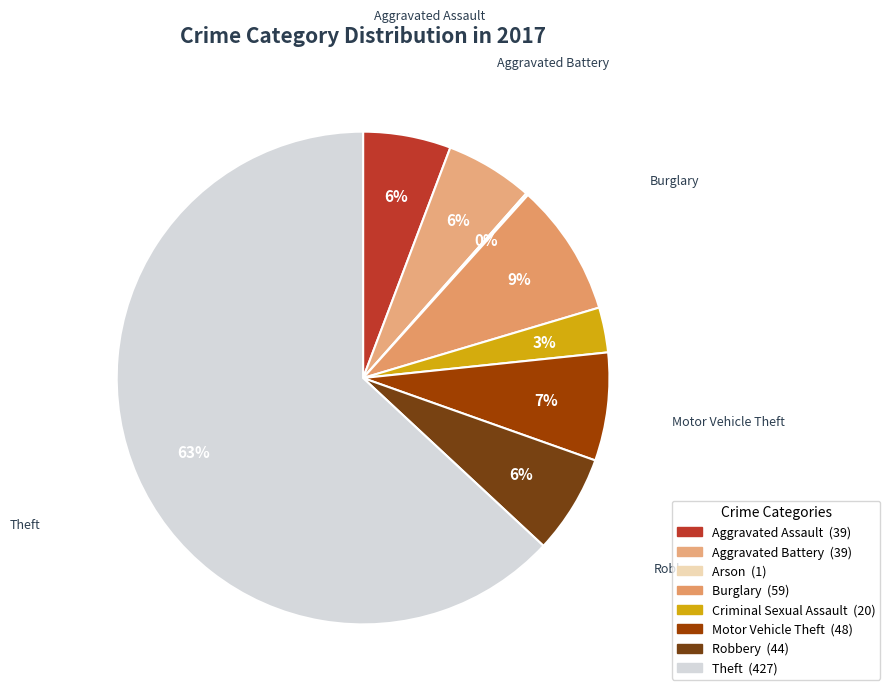

The Robbery slice represents 1% of the pie. True or false?

False